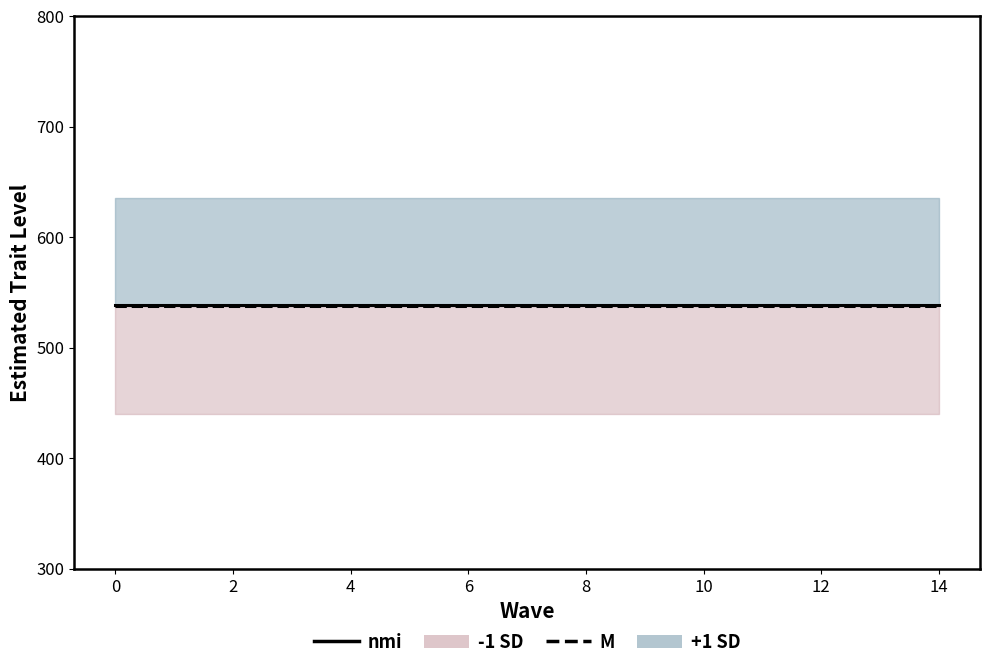

What is the minimum value shown in the chart?

537.5